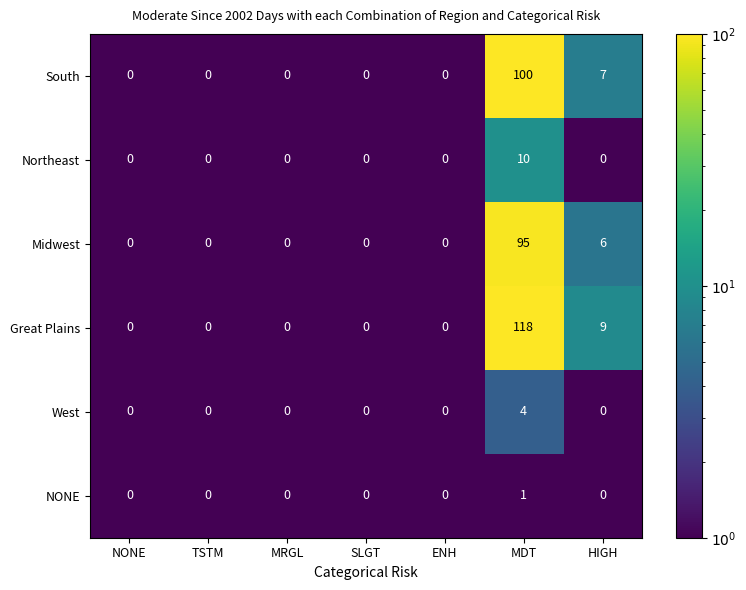

Rank the series by their maximum value, from lowest to highest.

NONE, West, Northeast, Midwest, South, Great Plains